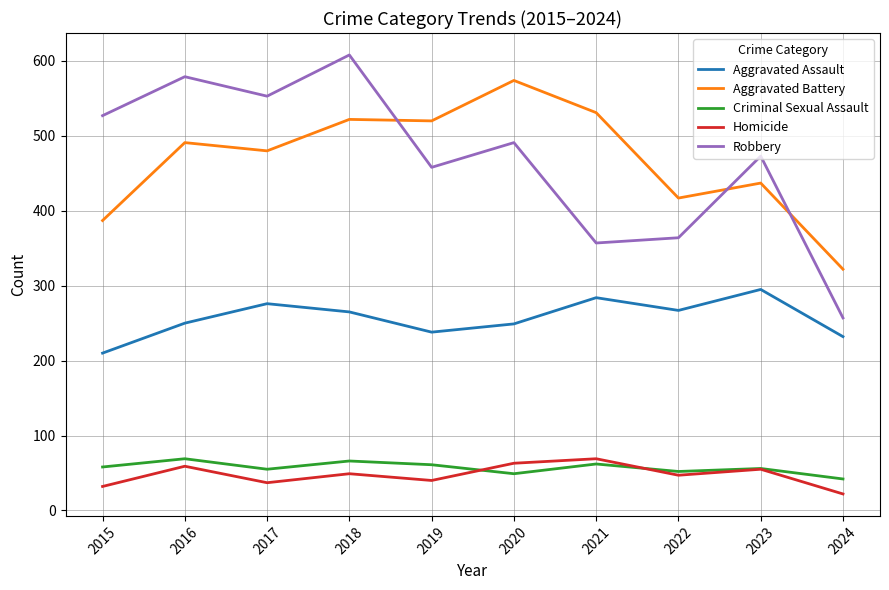

True or false: Homicide has a value of 32 at 2015.

True